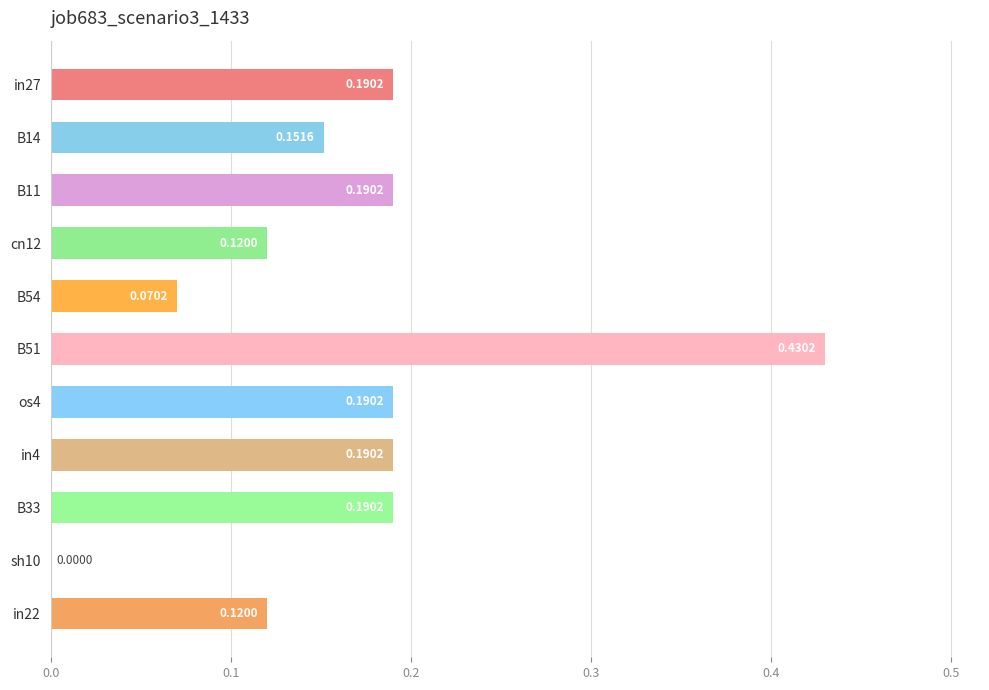

Are the bars horizontal?

Yes